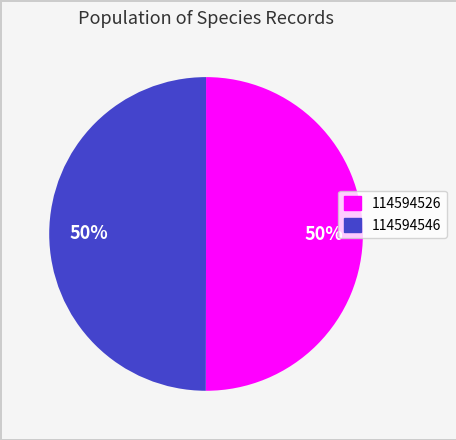

To the nearest percent, what is the average slice percentage?

50%